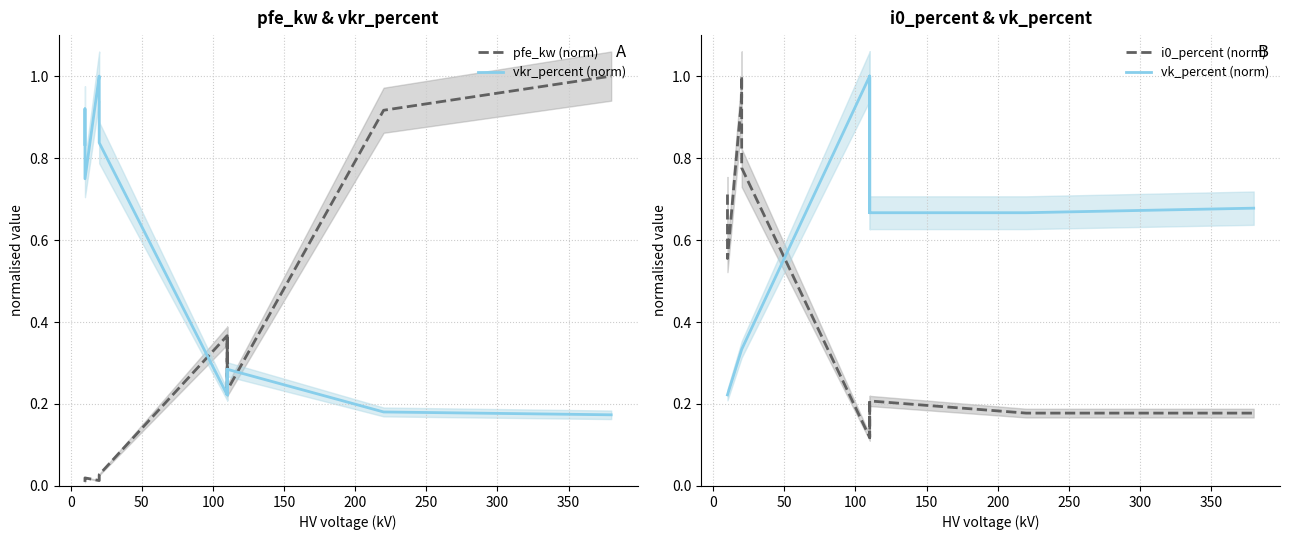

Which series has the largest range (max minus min)?

pfe_kw (norm)